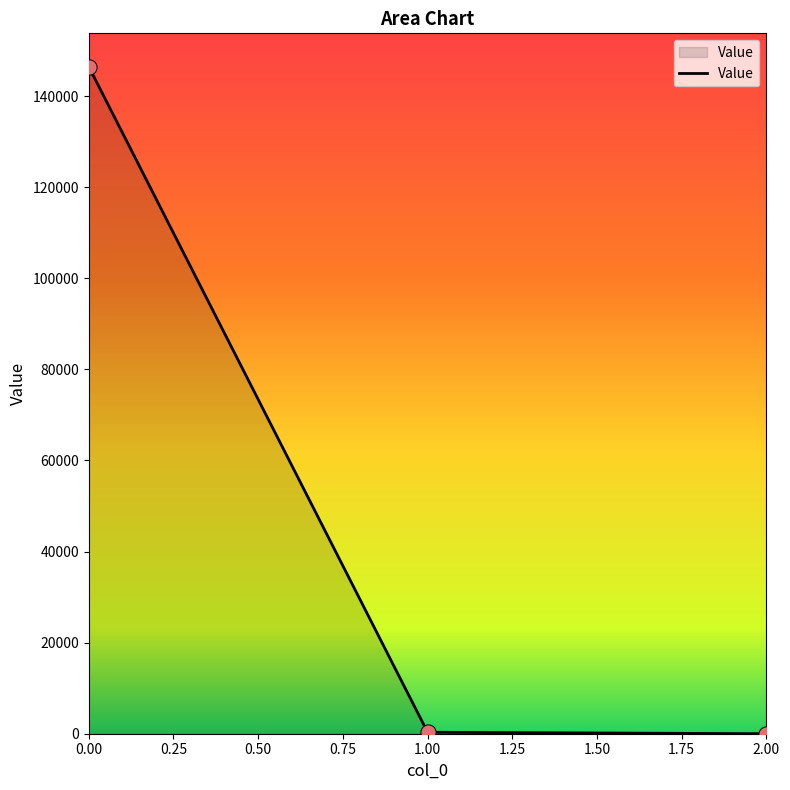

What is the average value?

48929.7